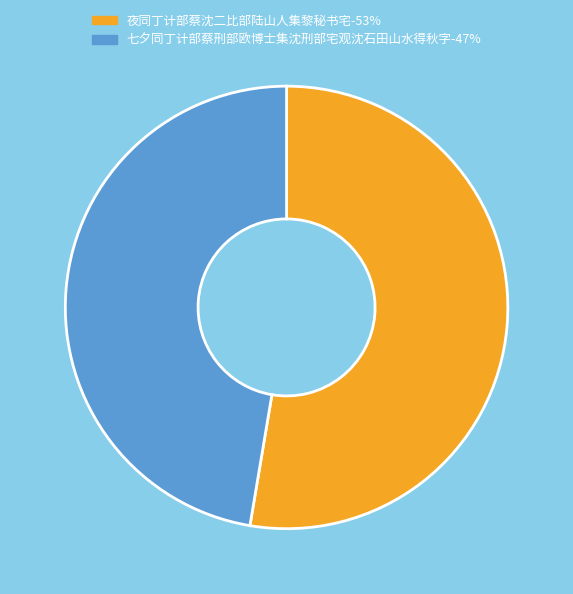

Which slice is the largest?

夜同丁计部蔡沈二比部陆山人集黎秘书宅